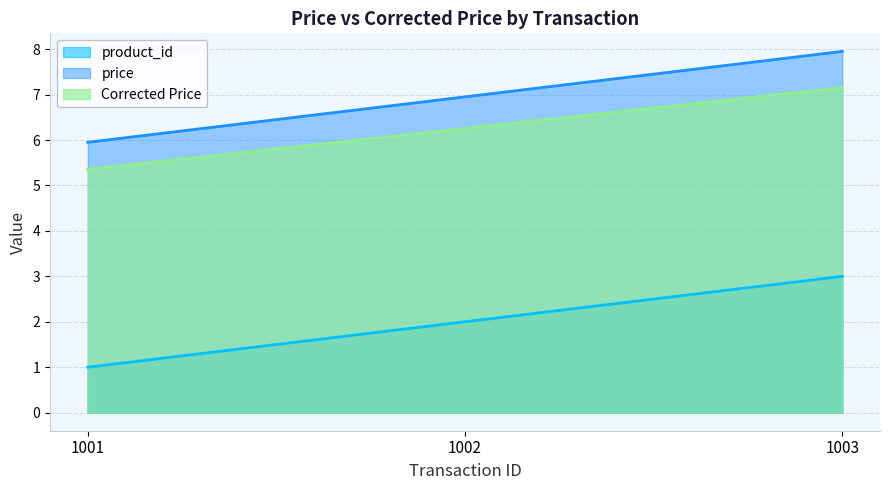

The value of price at 1002 is 7.0. True or false?

True